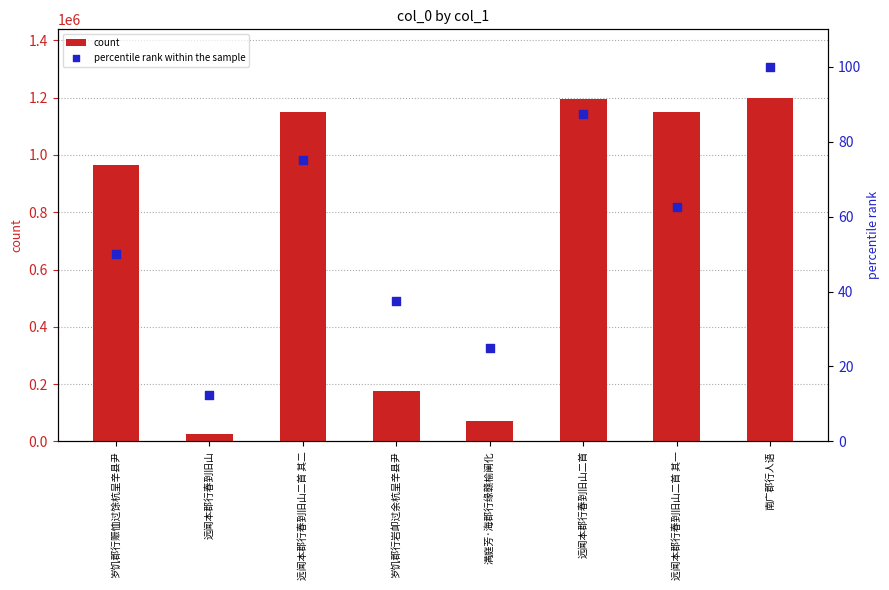

What is the total value across all series at 远闻本郡行春到旧山二首 其一?

1150650.5